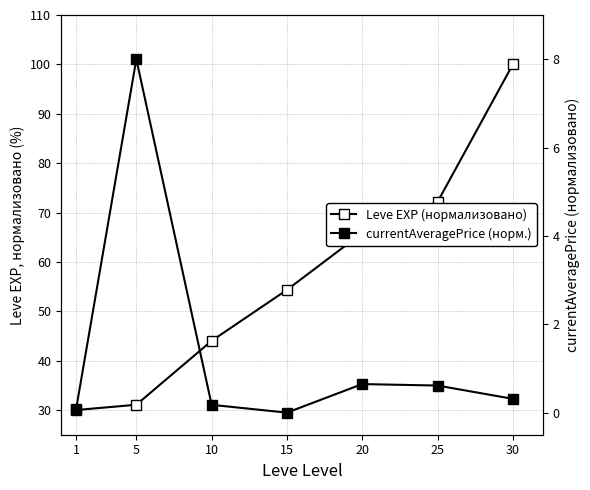

What is the total value across all series at 20?

66.5